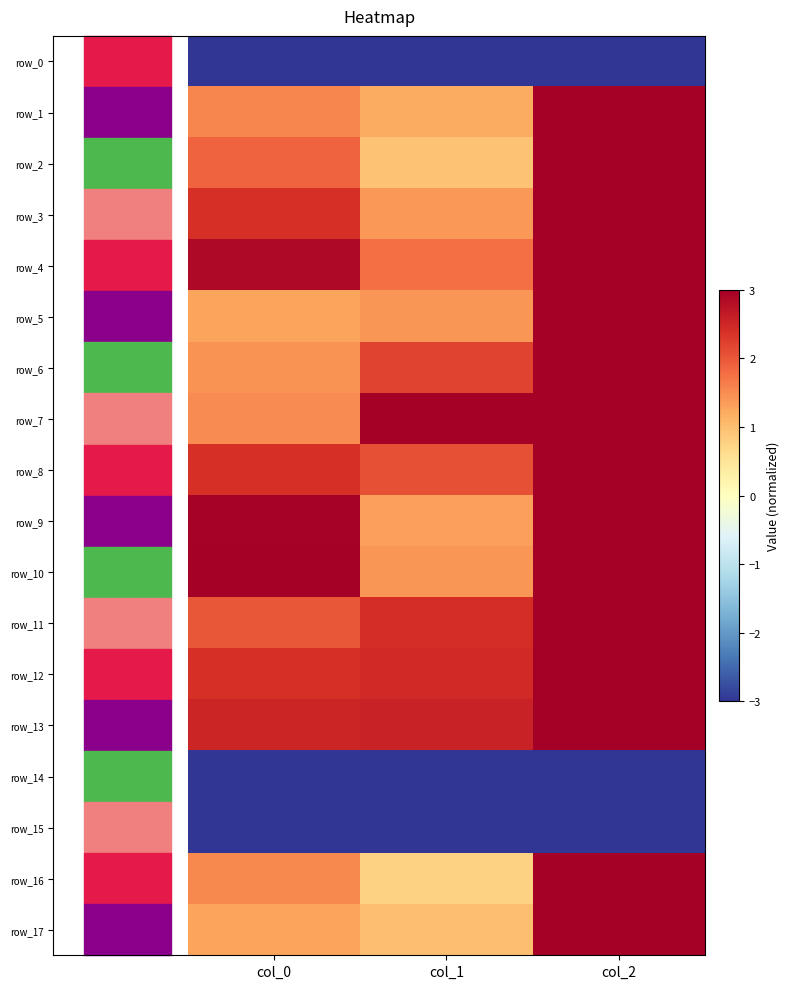

Which series changed the most between col_1 and col_2?

row_16